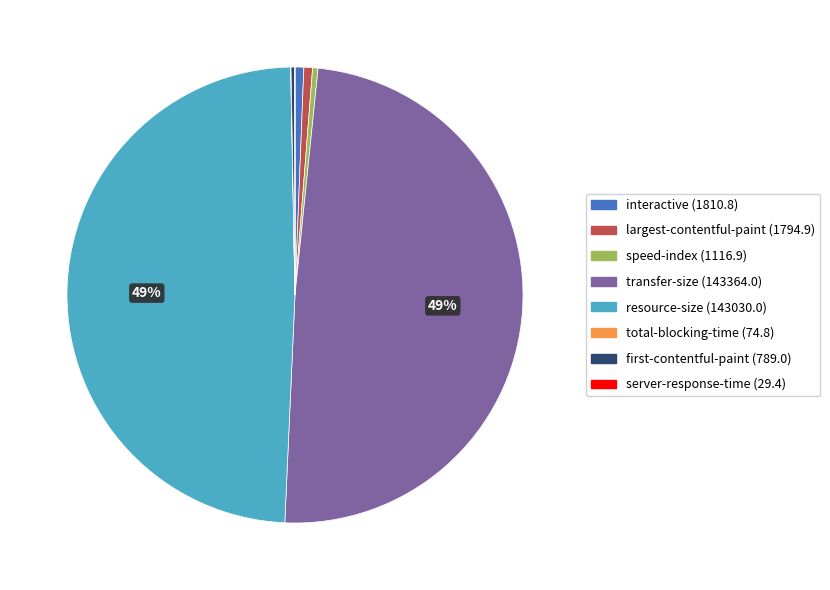

The resource-size (143030.0) slice represents 40% of the pie. True or false?

False